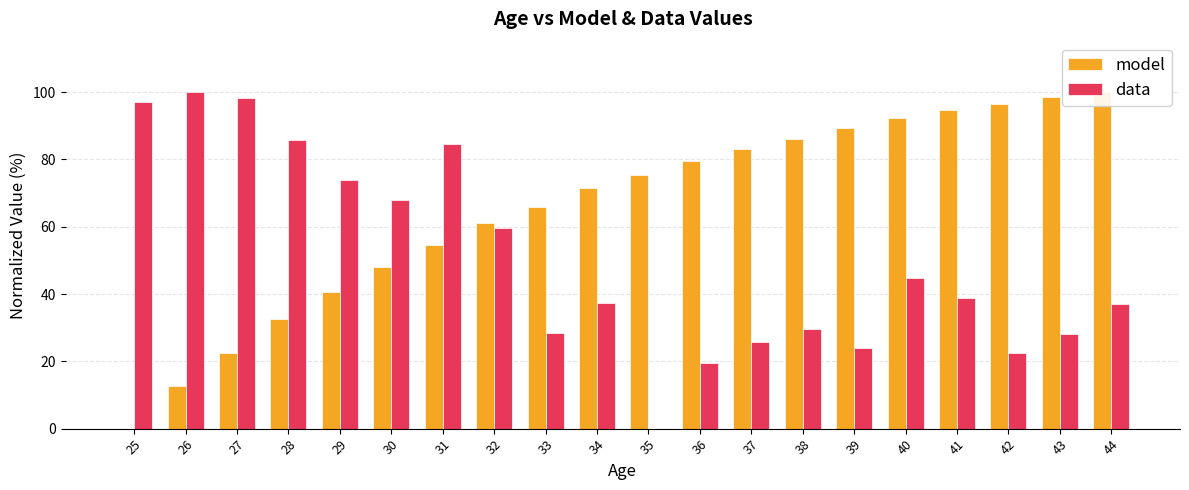

Reading right to left, extract all data points from this chart.

model: 100.0	98.6	96.5	94.5	92.2	89.5	86.2	83.0	79.6	75.2	71.4	65.9	61.0	54.7	48.0	40.5	32.7	22.5	12.7	0.0
data: 37.0	28.2	22.3	38.8	44.9	23.9	29.6	25.8	19.4	0.0	37.5	28.4	59.5	84.6	68.0	74.0	85.6	98.2	100.0	97.2